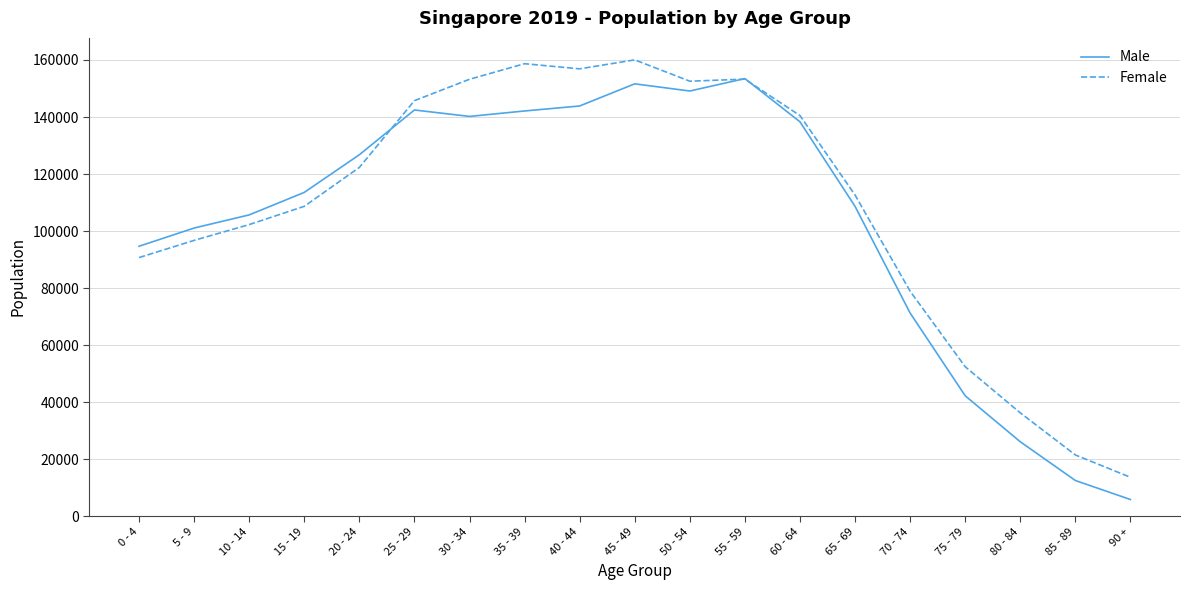

What position from the left is 60 - 64?

13